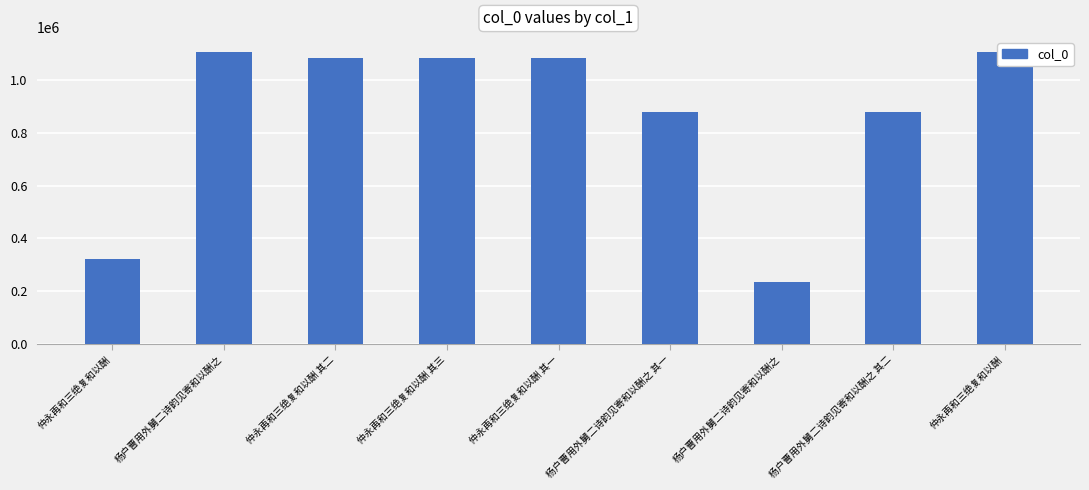

How many data points are less than 1085081?

4